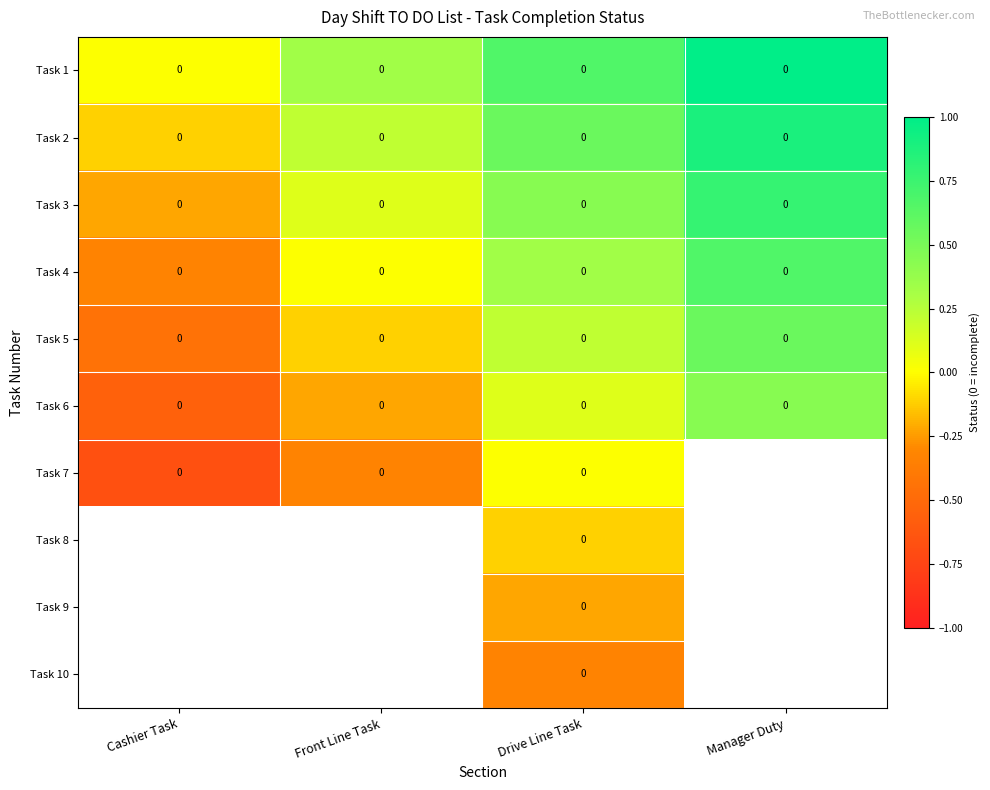

The Task 2 series shows 0.3 at Drive Line Task. True or false?

False